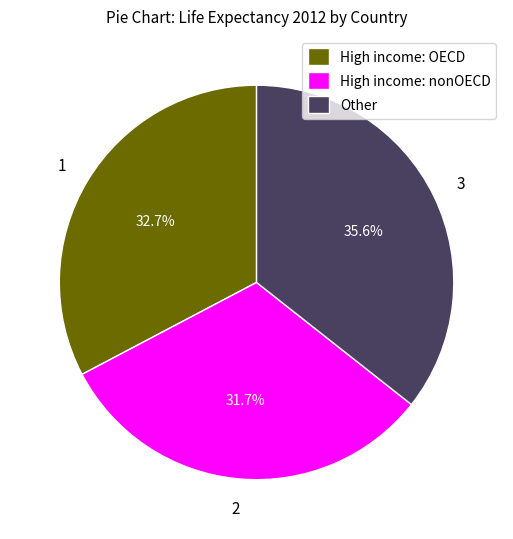

How many segments does this pie chart have?

3